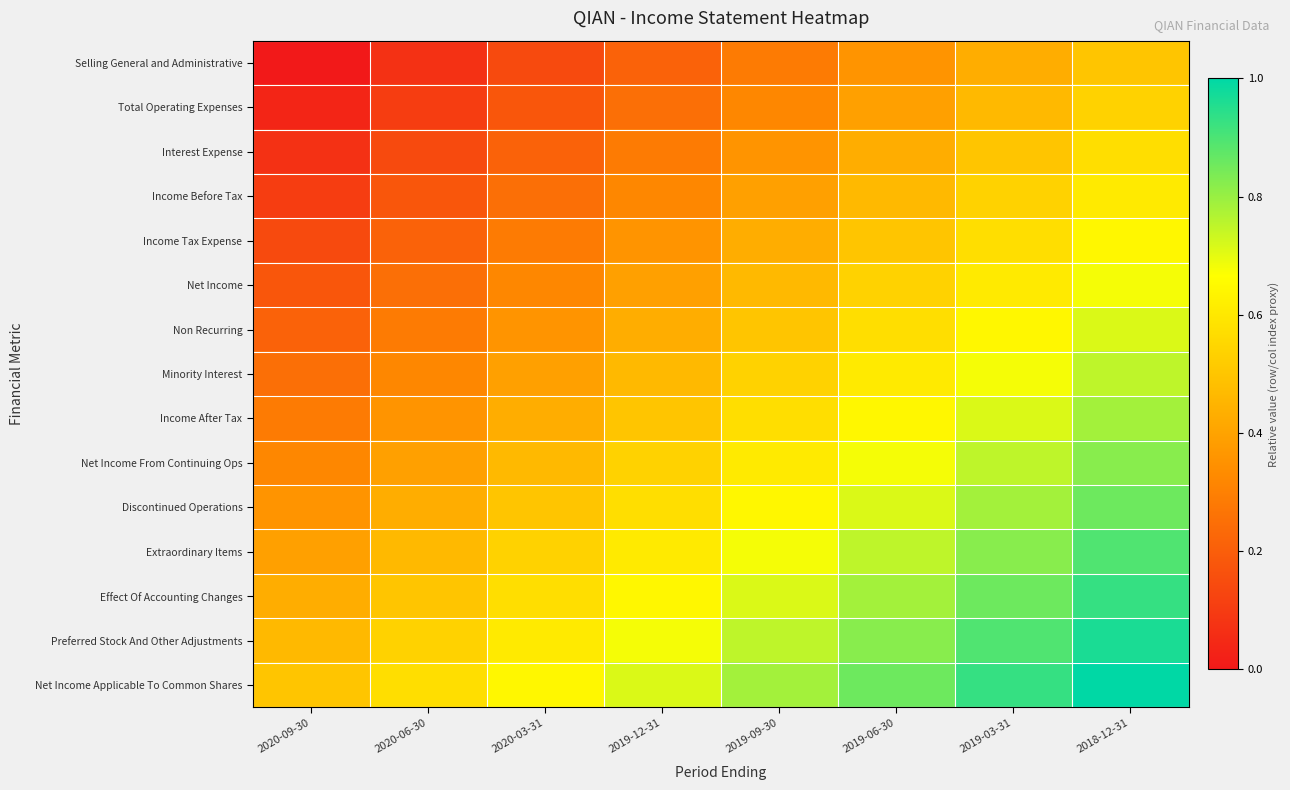

At which category is the sum across all series the highest?

2018-12-31